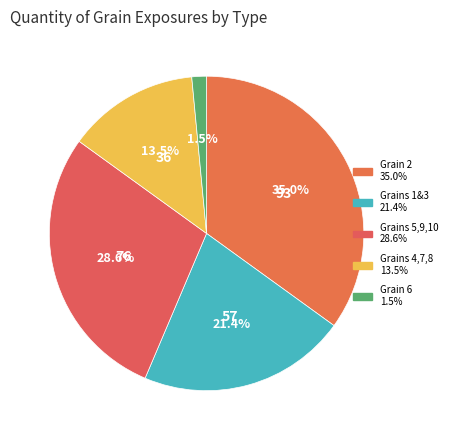

How many slices are in this pie chart?

5